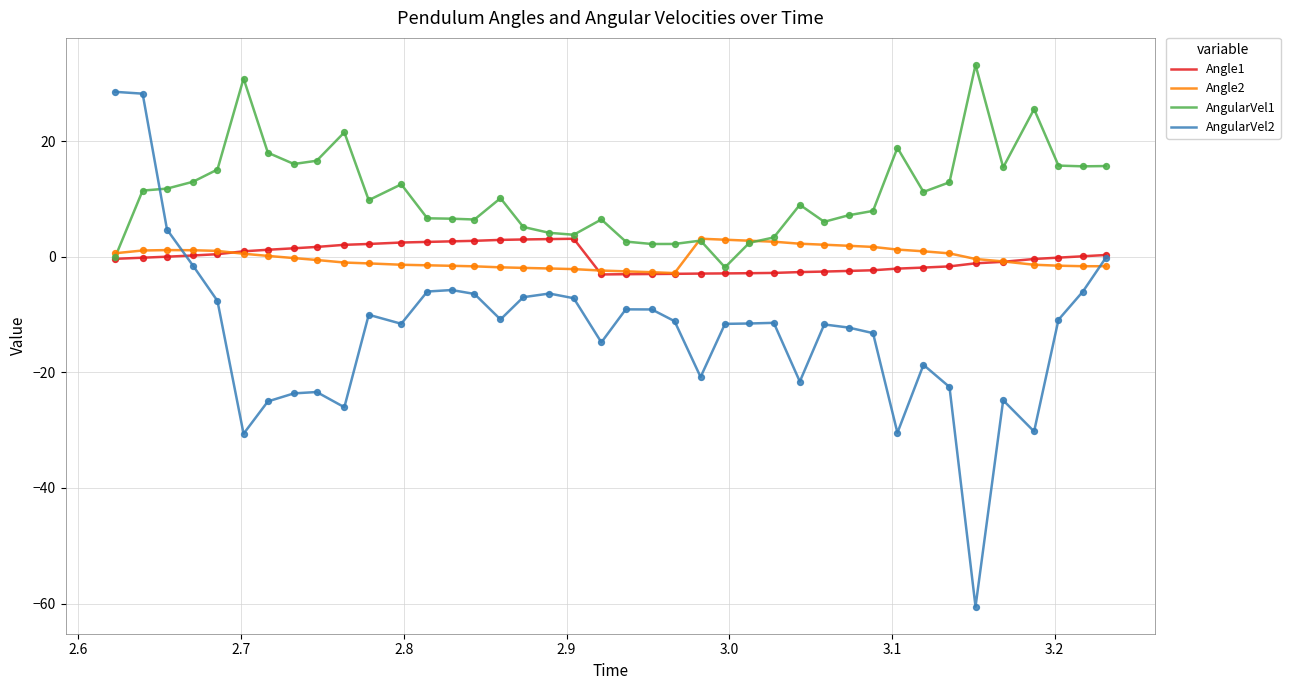

What are all the series names shown in the legend?

Angle1, Angle2, AngularVel1, AngularVel2